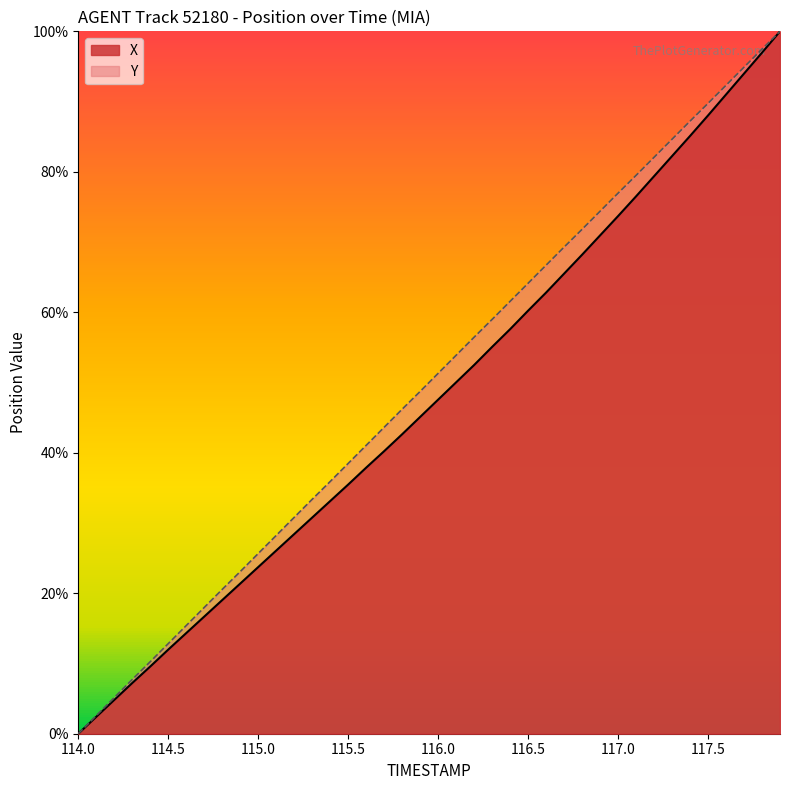

What is the label of the 35th point from the right?

114.5